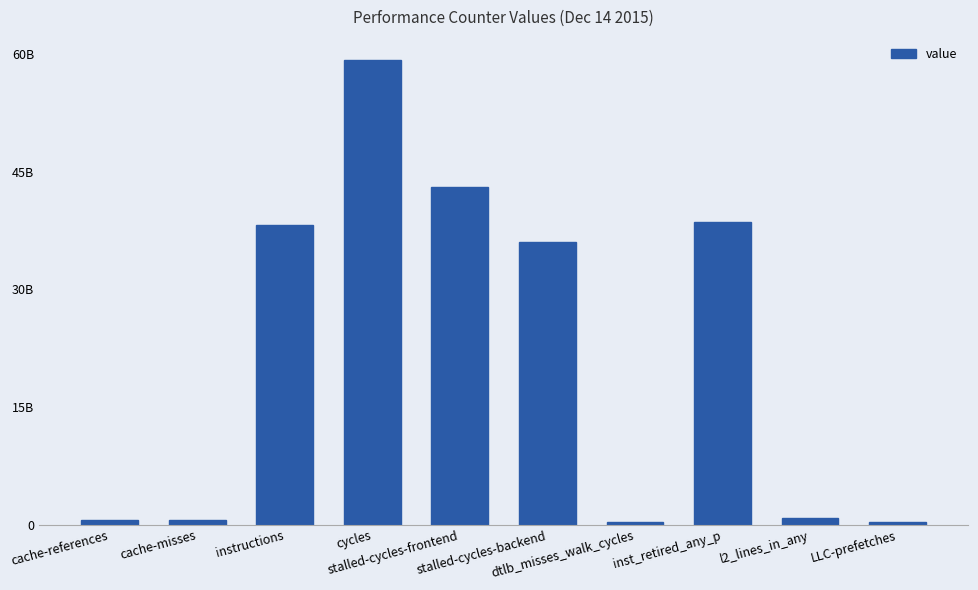

Between dtlb_misses_walk_cycles and cycles, which is larger?

cycles